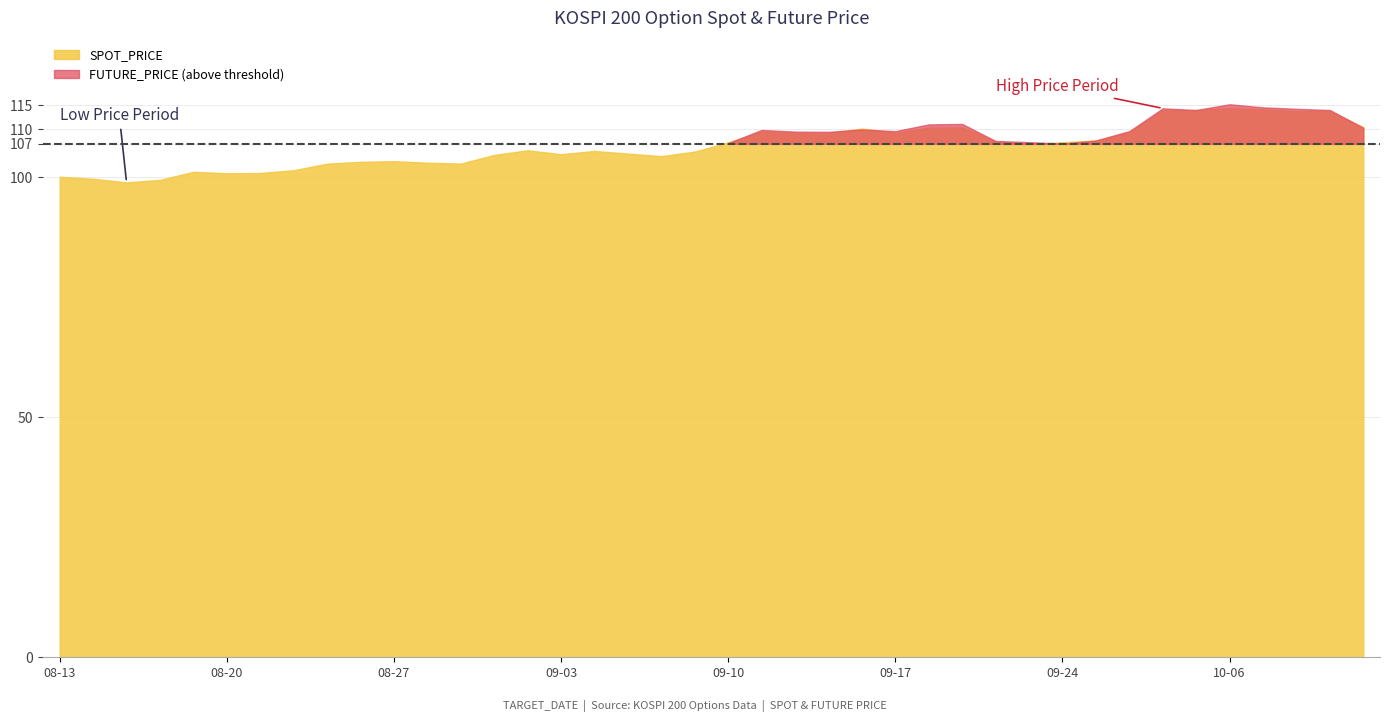

What is the value of the SPOT_PRICE point at the 2nd from the left?

99.7